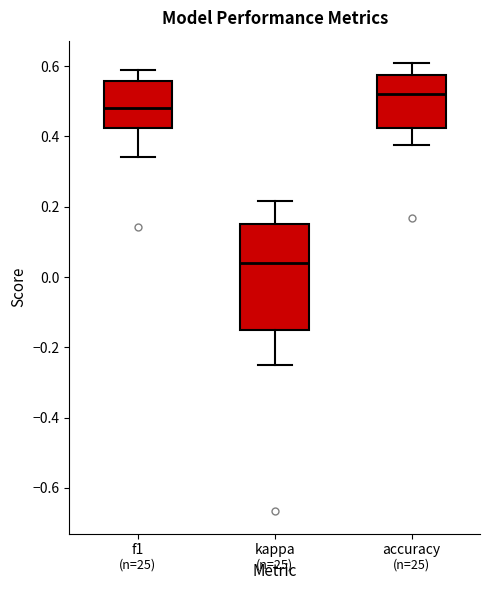

Reading left to right, transcribe this box plot: for each box, give where its median line is, the range the box spans, and where its two whiskers end, as read against the y-axis. The values are not printed on the chart, so give them approximately, as read against the axis.

f1: median 0.48, box 0.42 to 0.56, whiskers 0.34 to 0.58
kappa: median 0.04, box -0.14 to 0.16, whiskers -0.24 to 0.22
accuracy: median 0.52, box 0.42 to 0.58, whiskers 0.38 to 0.60